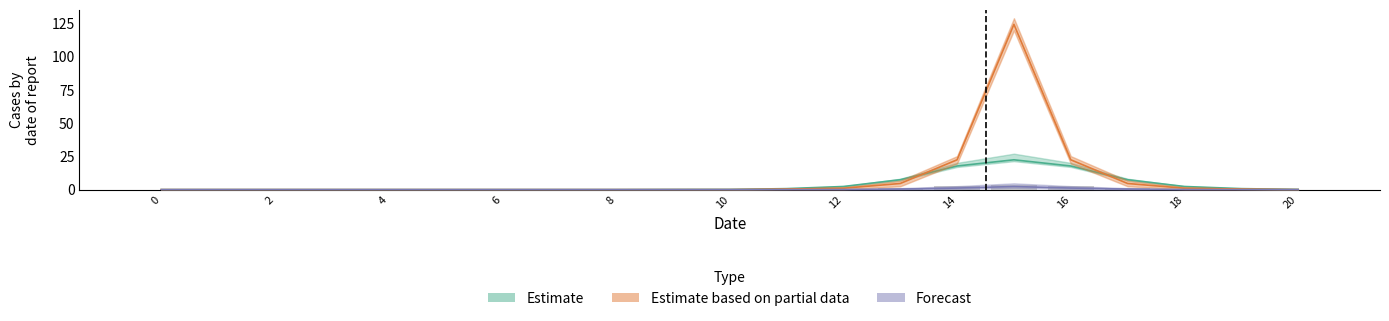

Count the number of values greater than 0.

12